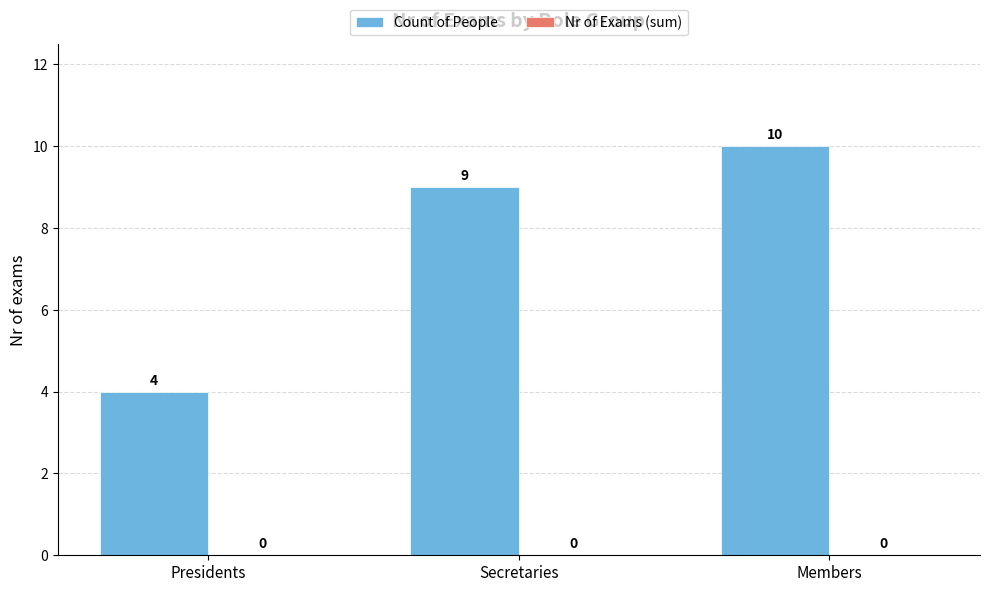

Between Secretaries and Presidents, which is larger?

Secretaries